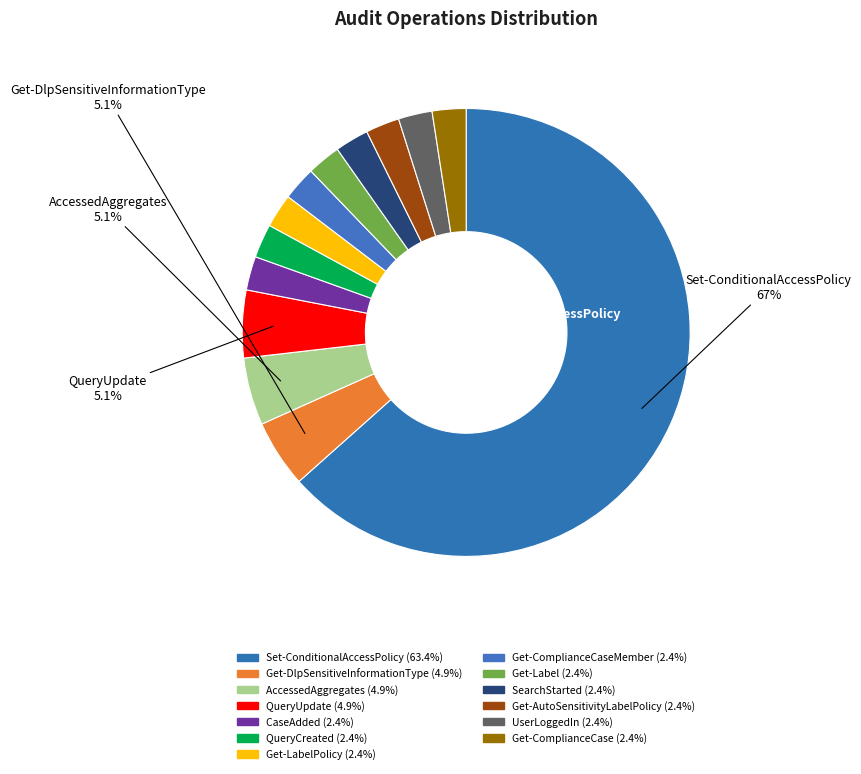

To the nearest percent, what percentage of the pie is UserLoggedIn?

2%